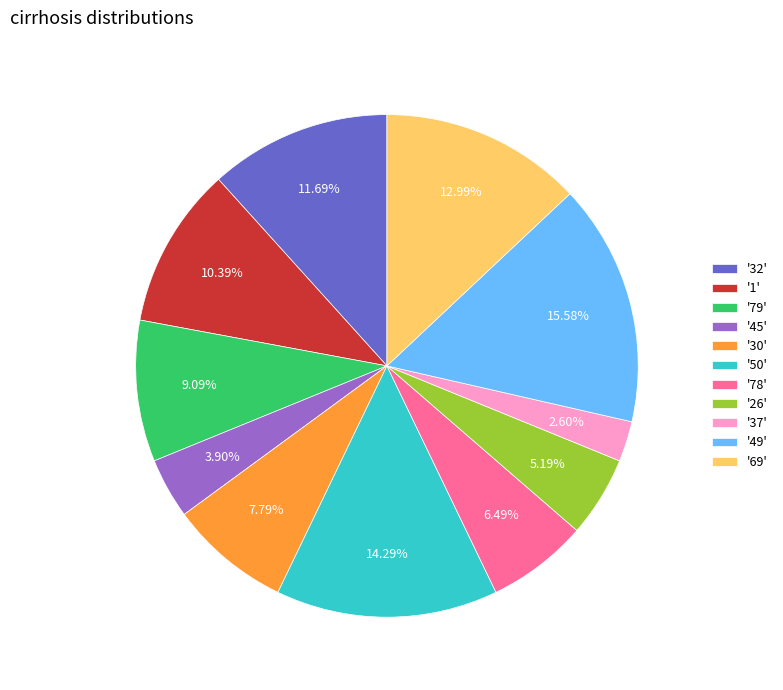

Approximately how many times larger is the value at '32' compared to '79'?

1.3